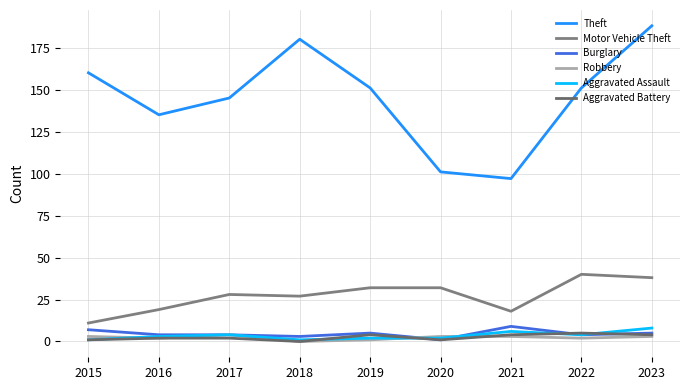

The Aggravated Battery series shows 1 at 2020. True or false?

True